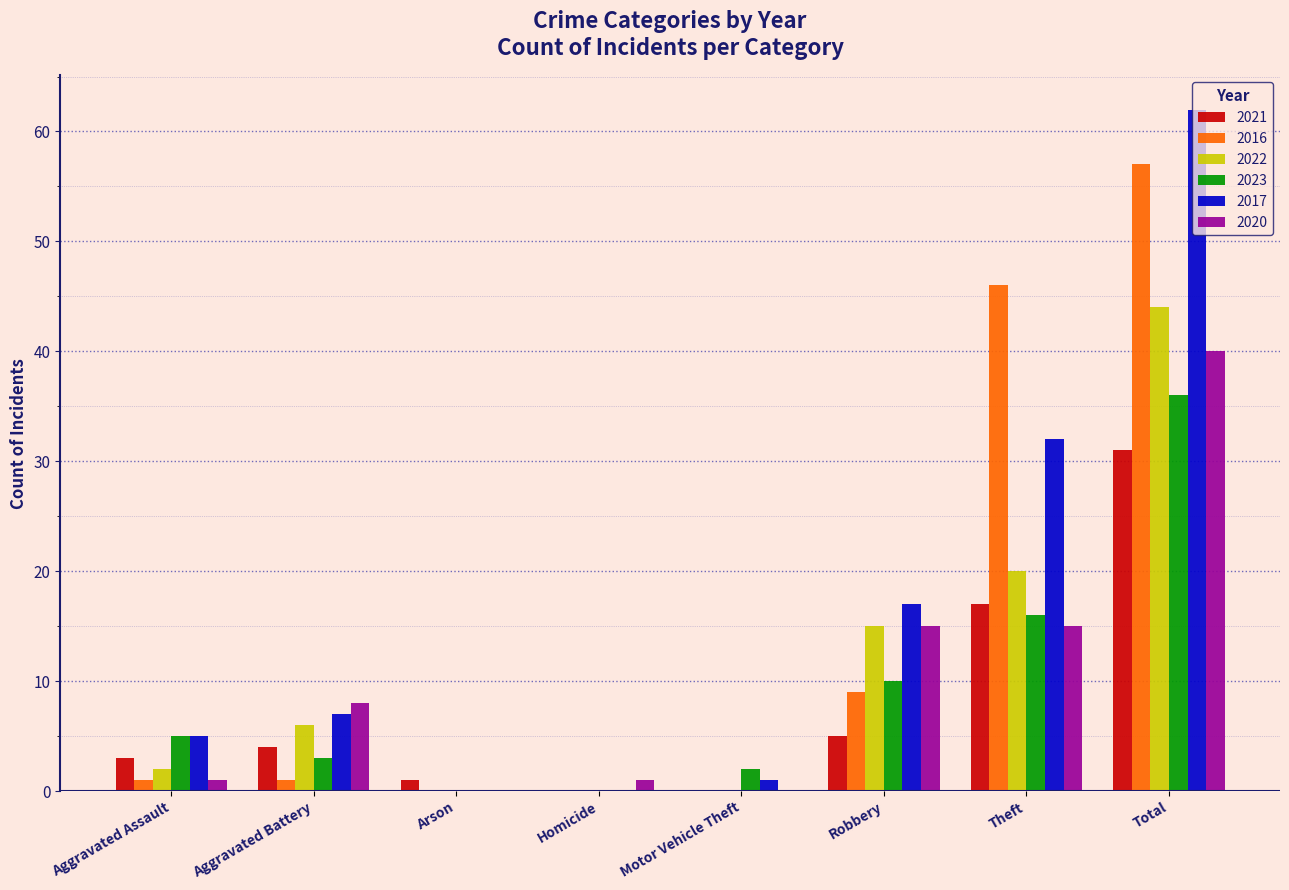

Read the 2022 value at Total.

44